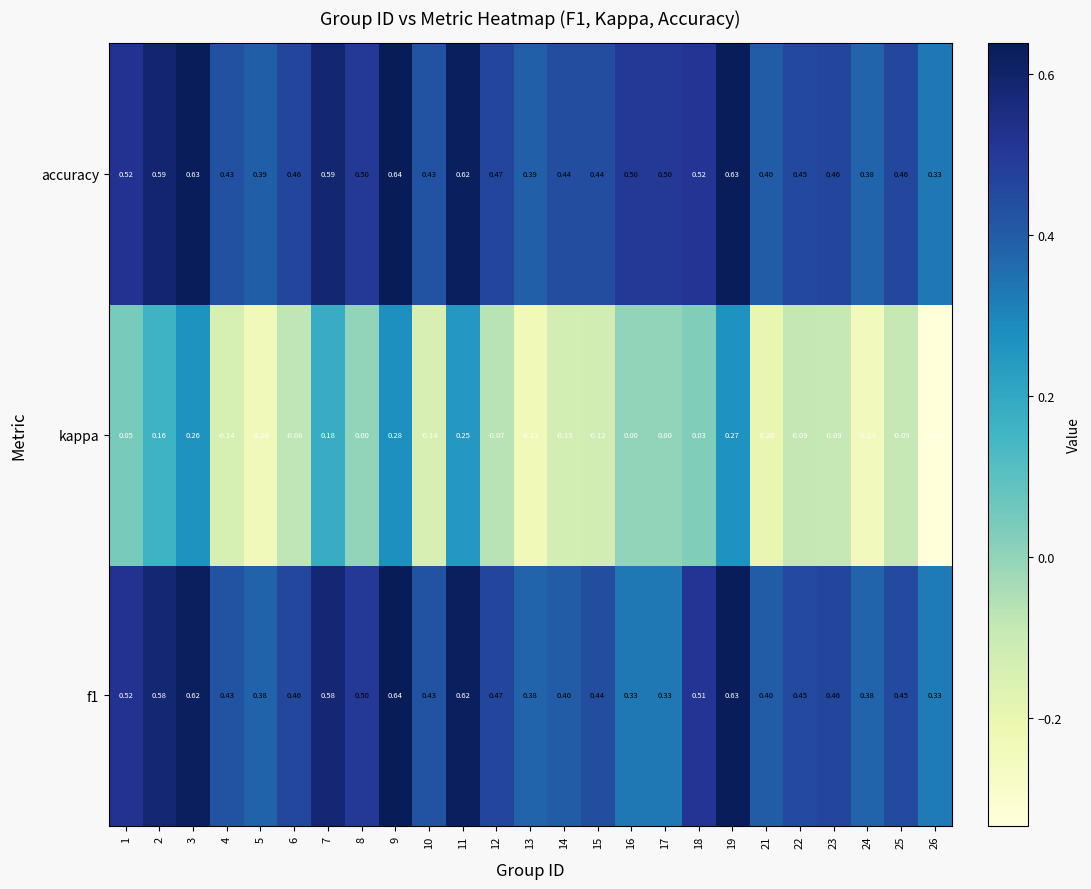

Which series has the widest spread of values?

kappa